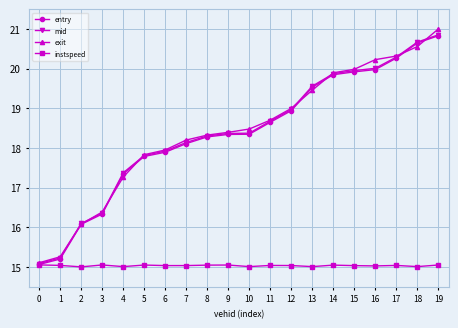

The exit series shows 26.8 at 9. True or false?

False